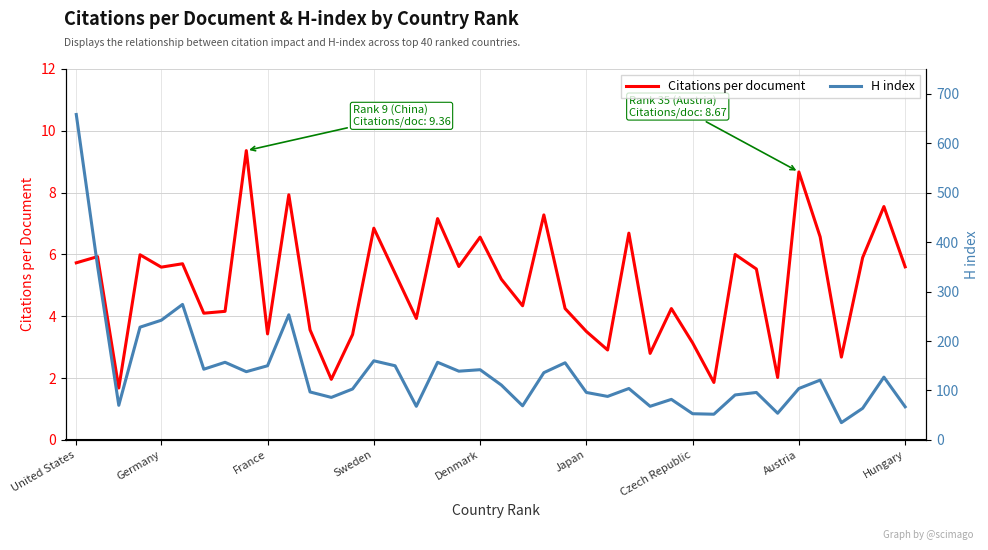

Where does the Citations per document series first go above 5?

United States